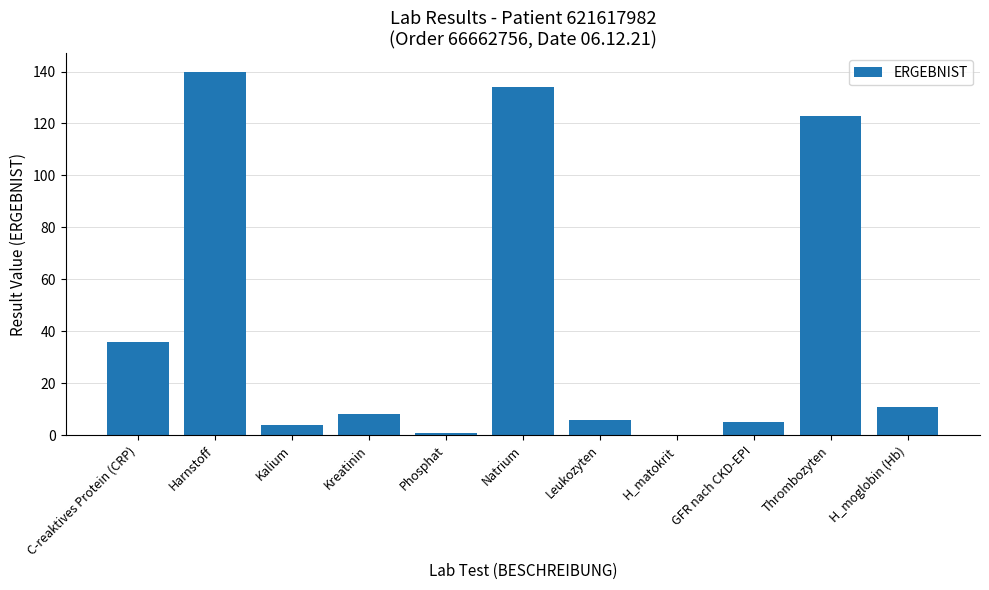

Which has a higher value, GFR nach CKD-EPI or H_matokrit?

GFR nach CKD-EPI